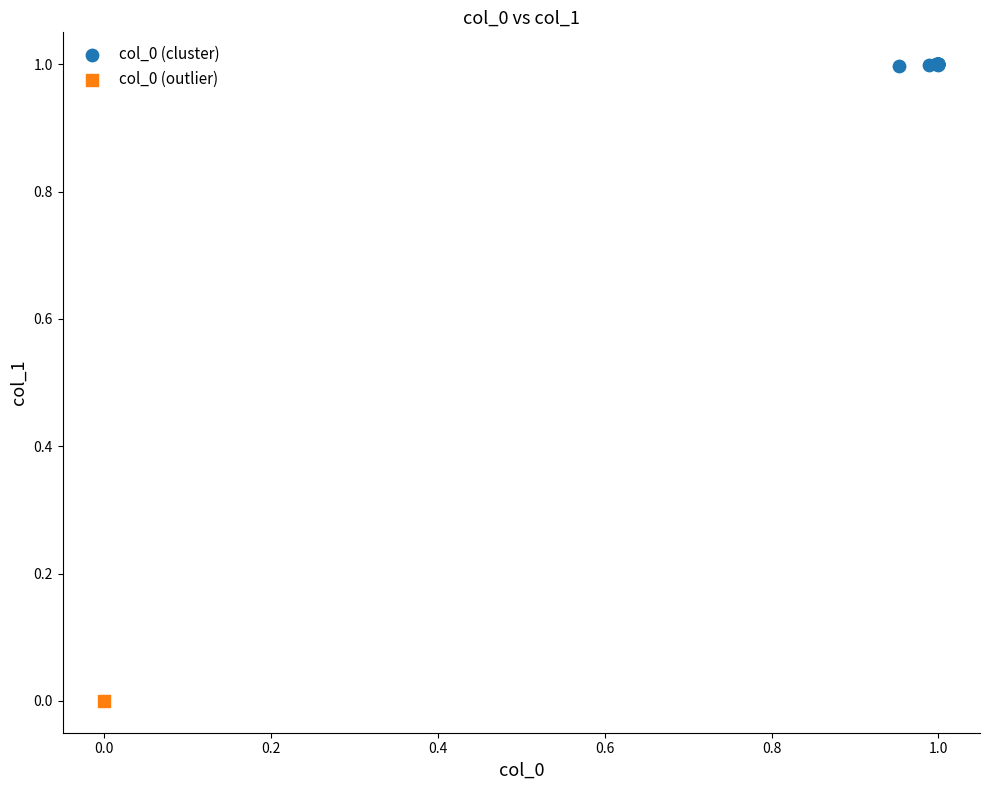

What are all the series names shown in the legend?

col_0 (cluster), col_0 (outlier)